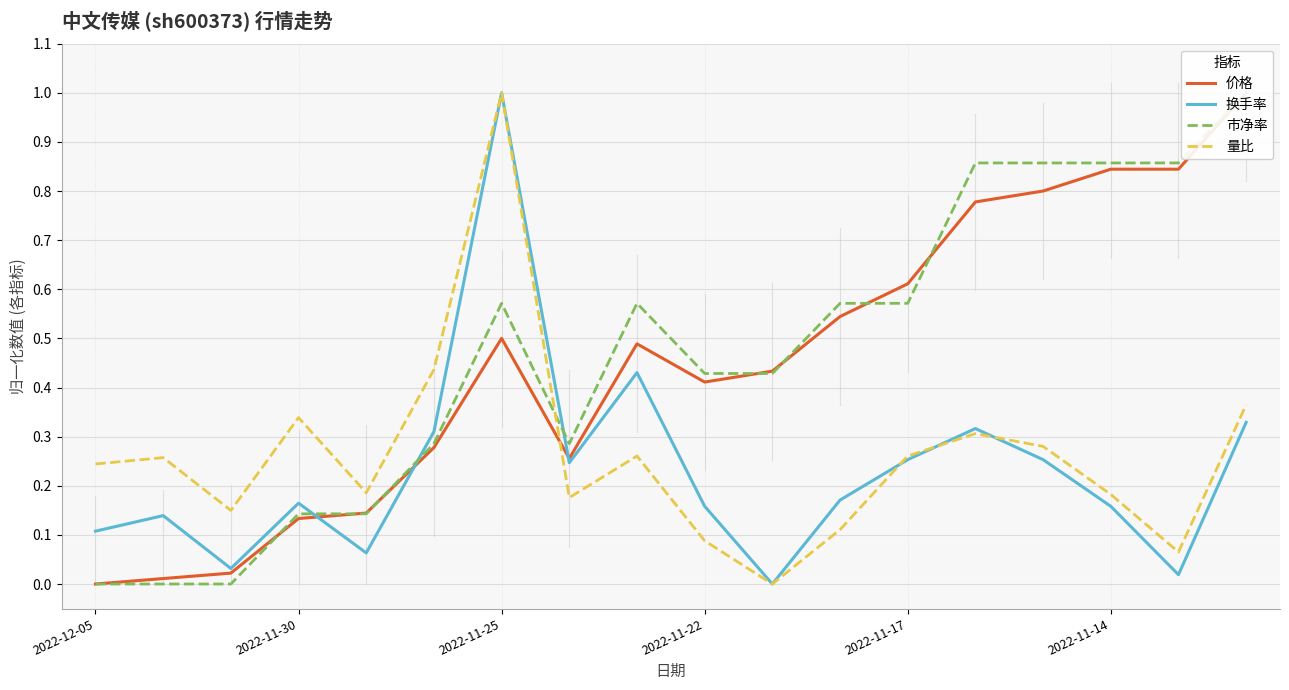

At which label does 量比 reach its peak?

2022-11-25